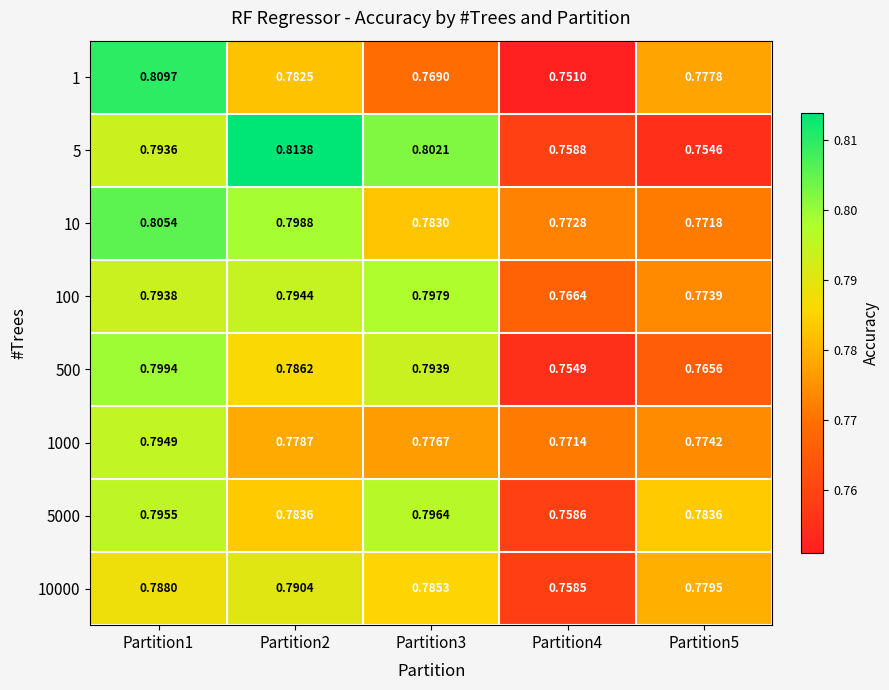

List the series in order of their peak value, highest first.

5, 1, 10, 500, 100, 5000, 1000, 10000